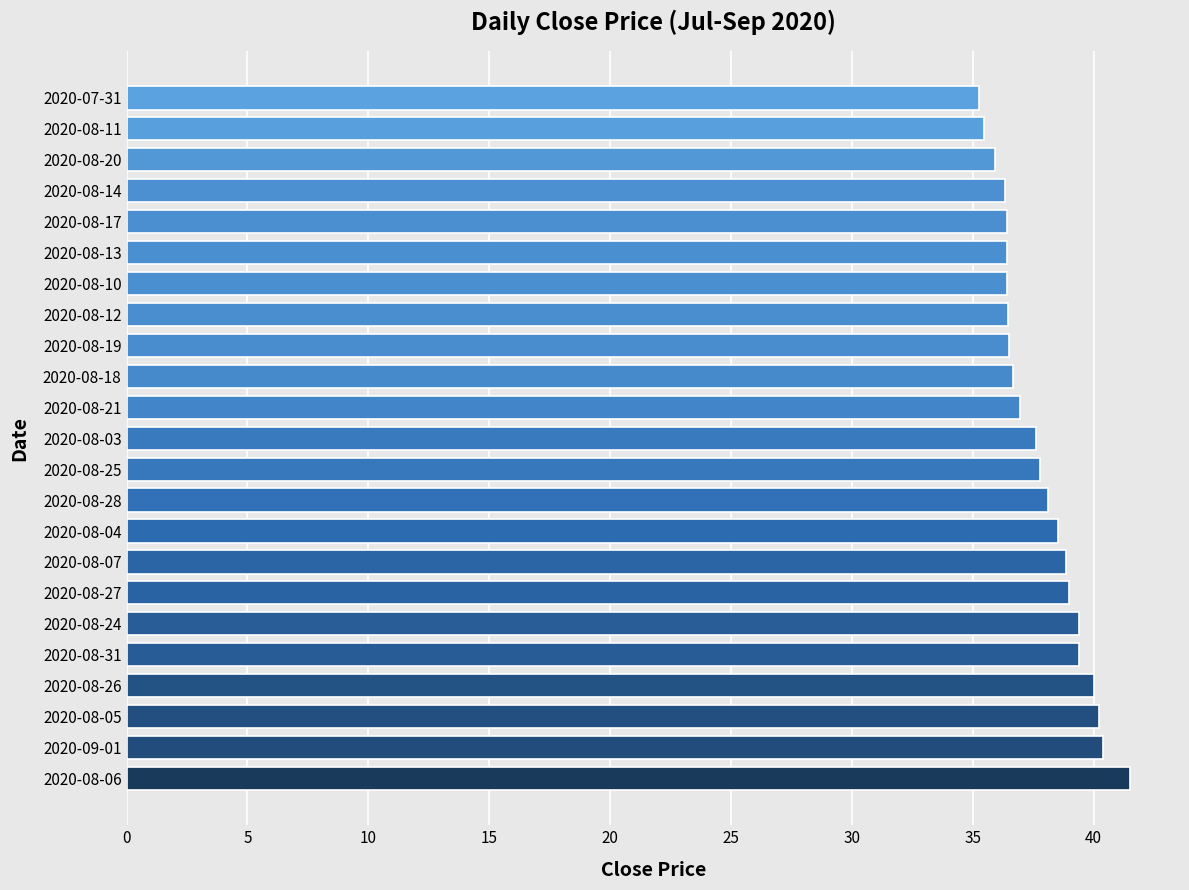

True or false: the data shows 38.5 at 2020-08-04.

True